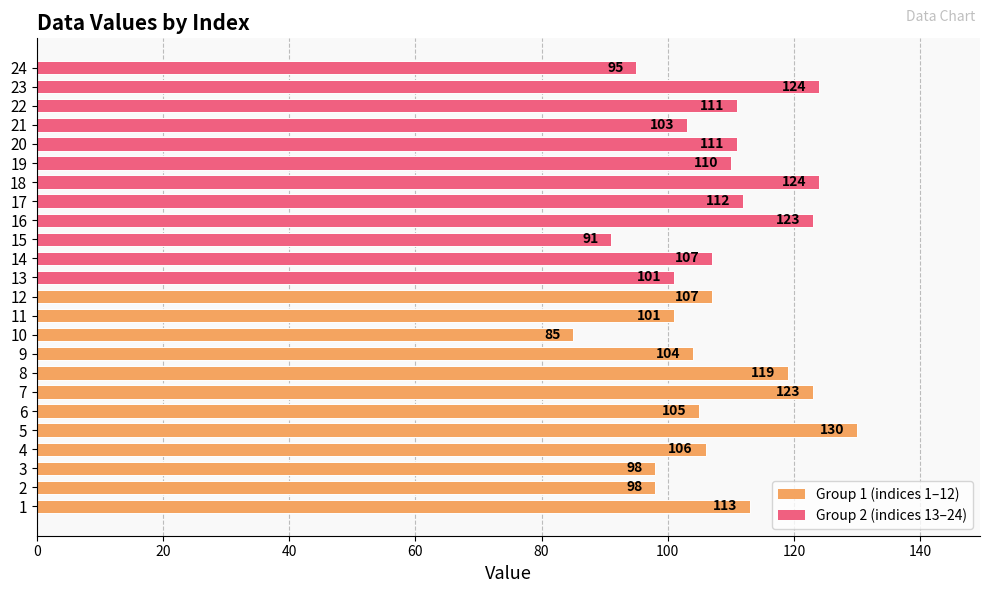

The chart shows a value of 47 at 21. True or false?

False